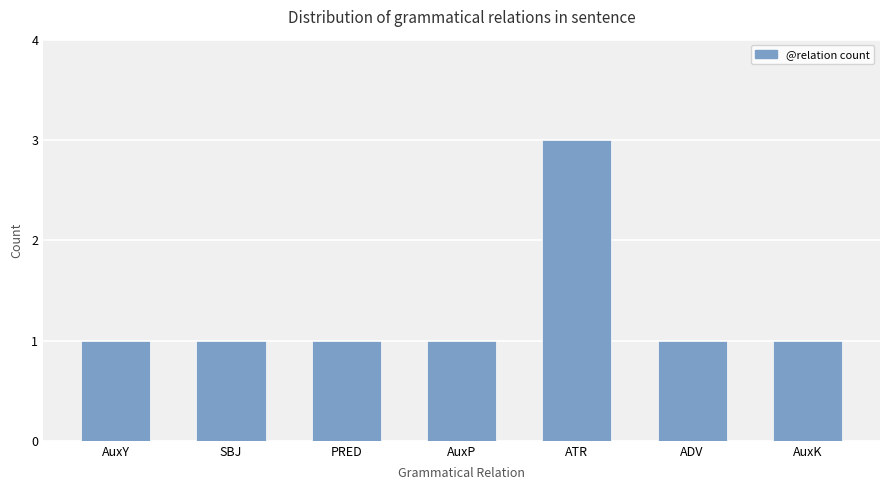

True or false: the data shows 0 at ADV.

False